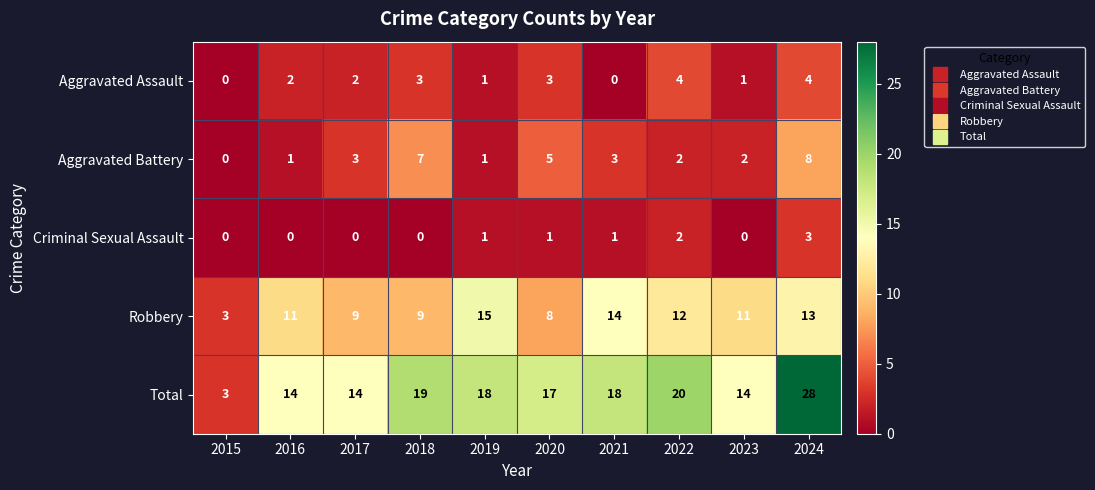

The value of Total at 2024 is 28. True or false?

True